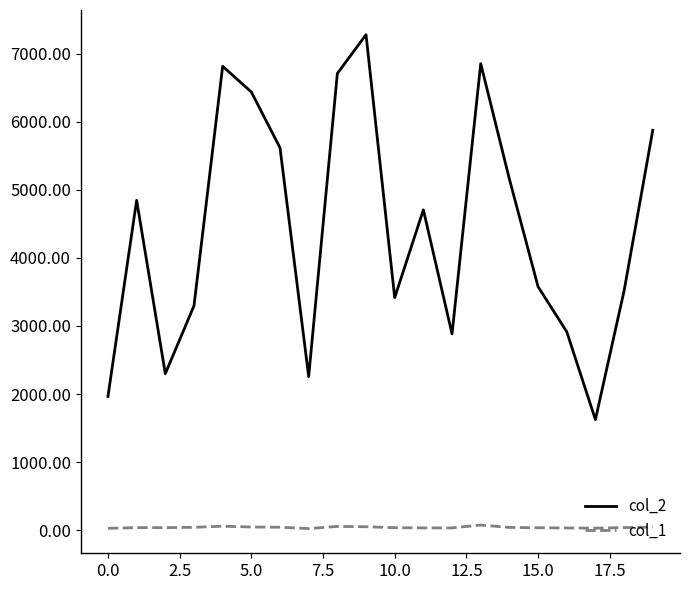

True or false: col_1 and col_2 cross at least once.

False